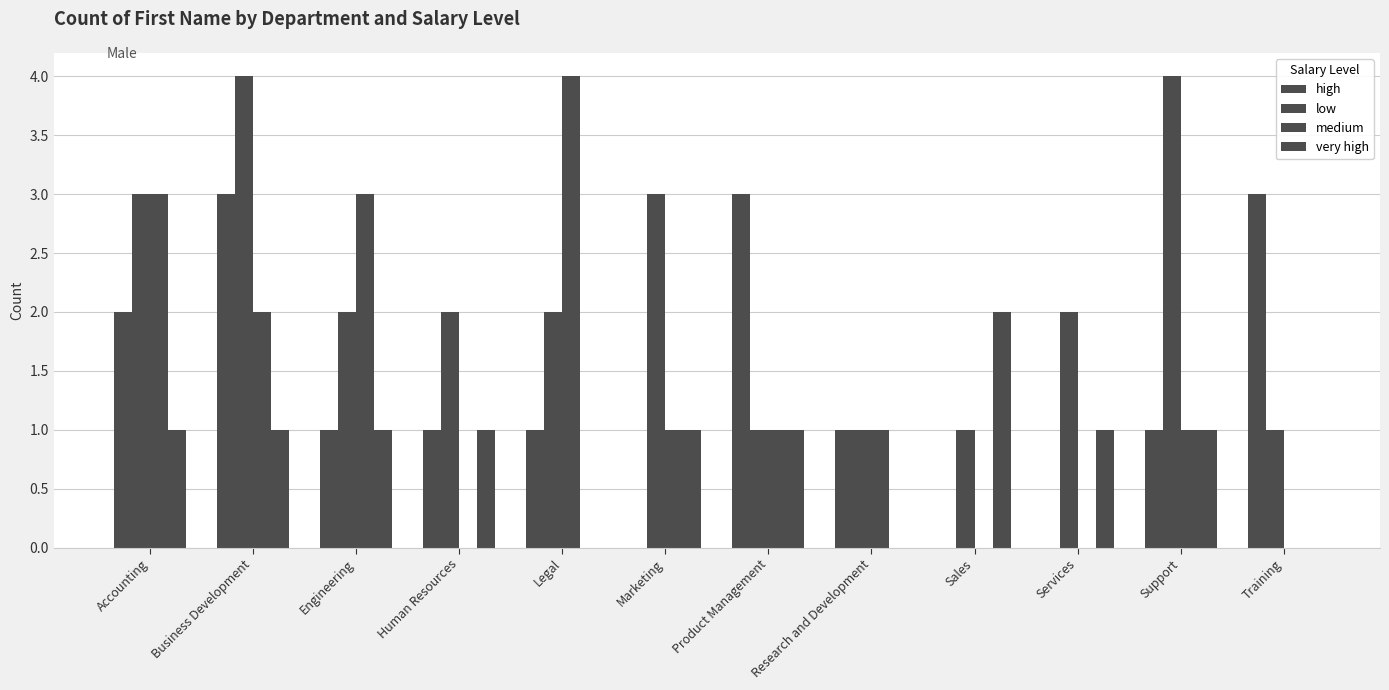

What is the label of the 5th bar from the left?

Legal